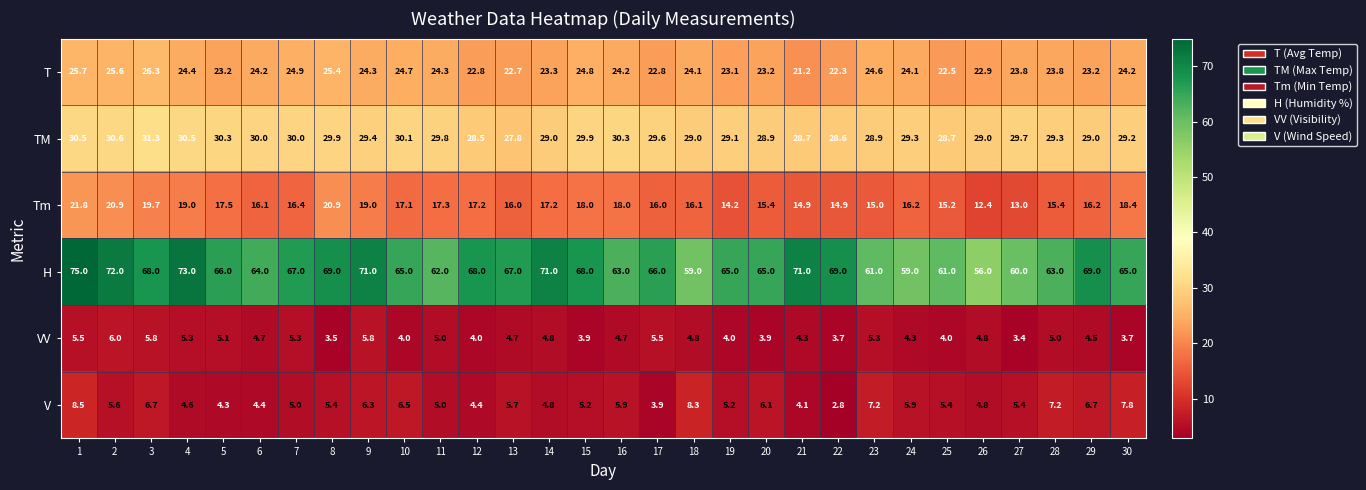

How many series are shown in this chart?

6